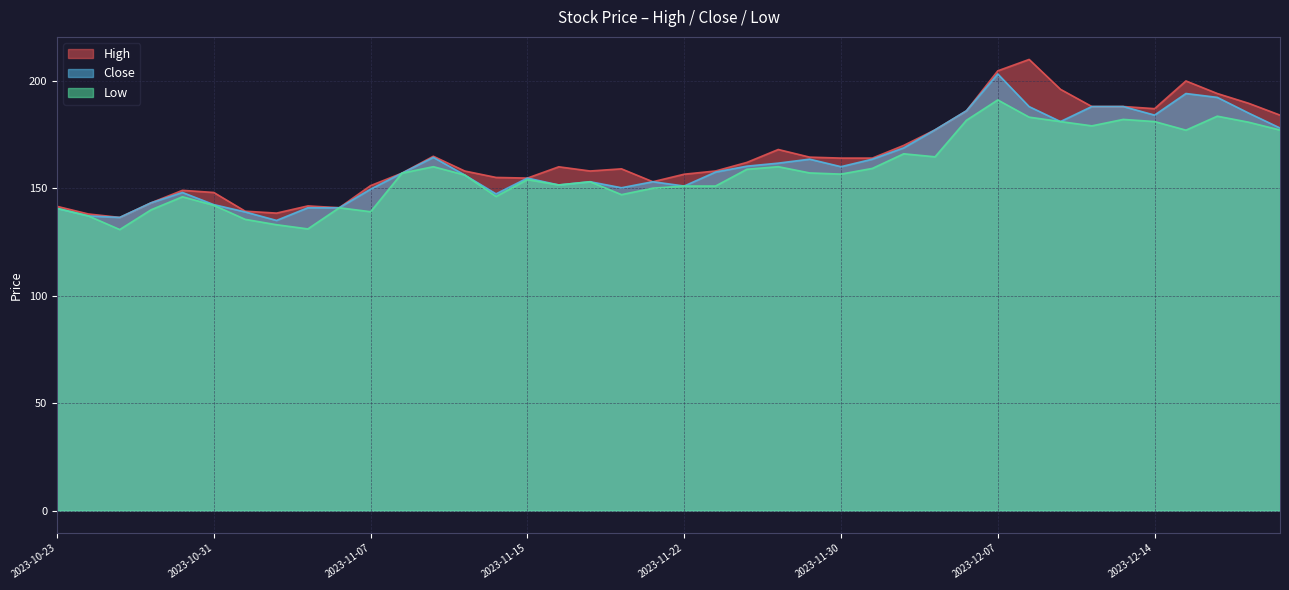

Which category has the highest value across all series?

2023-12-08